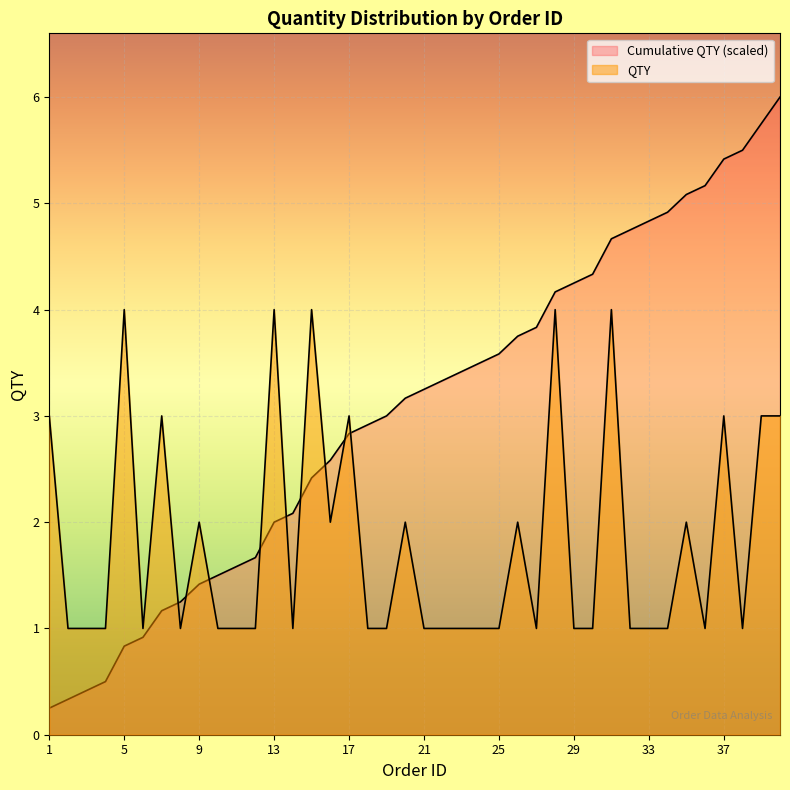

True or false: there are more than 0 points higher than both neighbors.

True